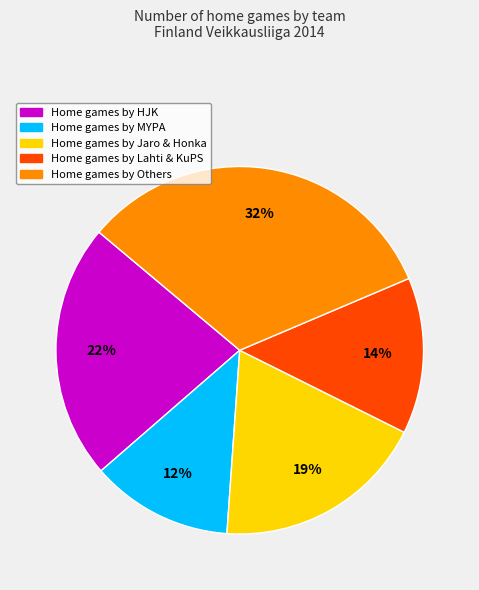

To the nearest percent, what is the average slice percentage?

20%